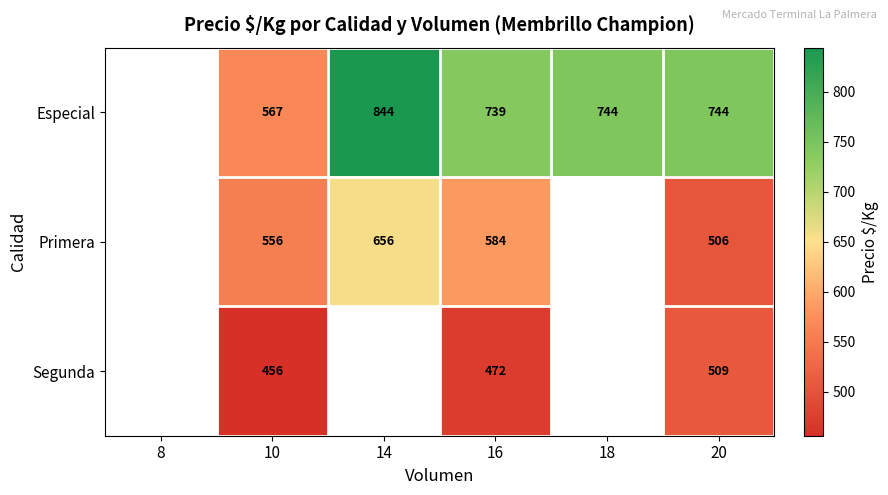

True or false: Segunda has a value of 472 at 16.

True